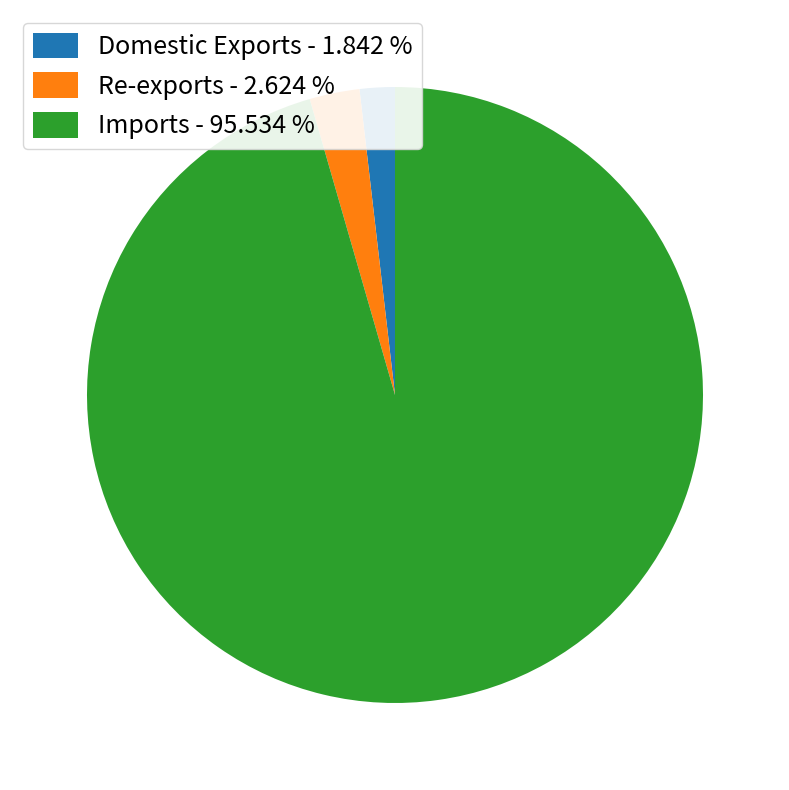

Approximately how many times larger is the value at Imports compared to Domestic Exports?

51.9